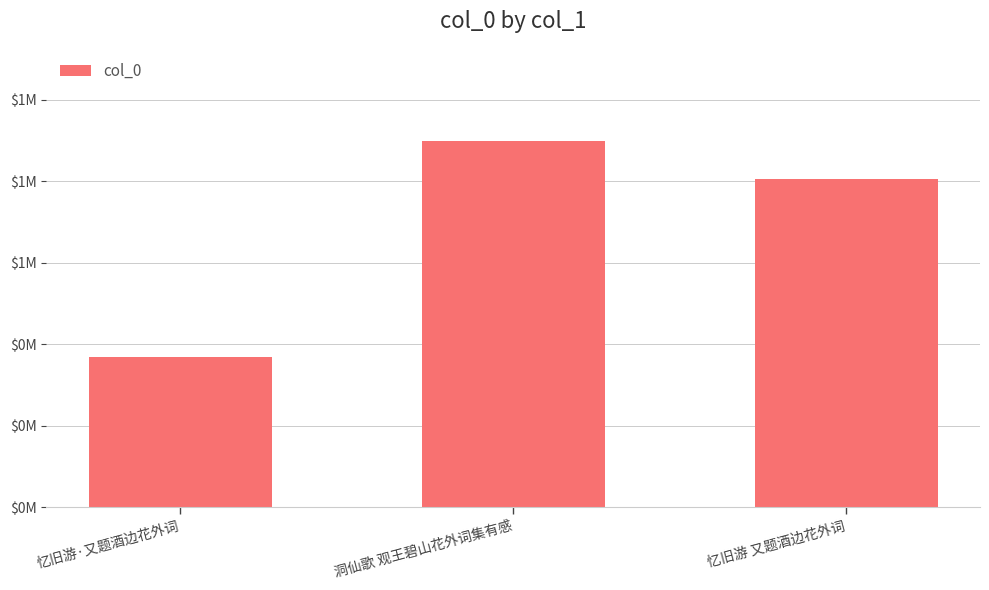

The value at 忆旧游 又题酒边花外词 is 1137618. True or false?

False